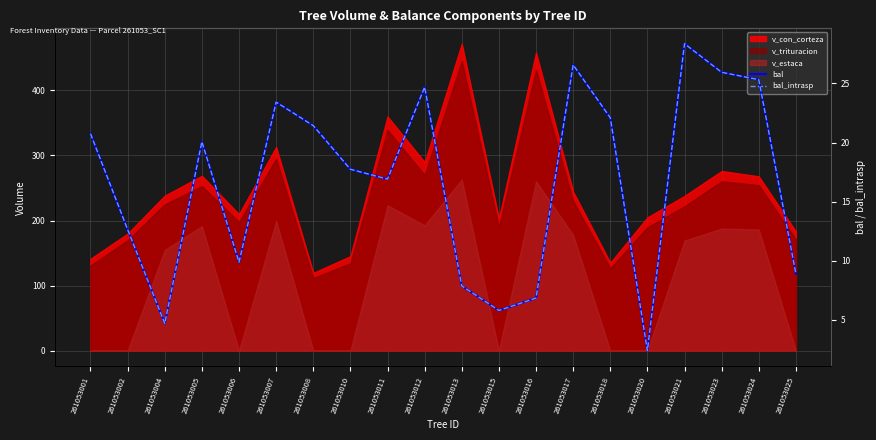

What is the average value of the bal_intrasp series?

16.6